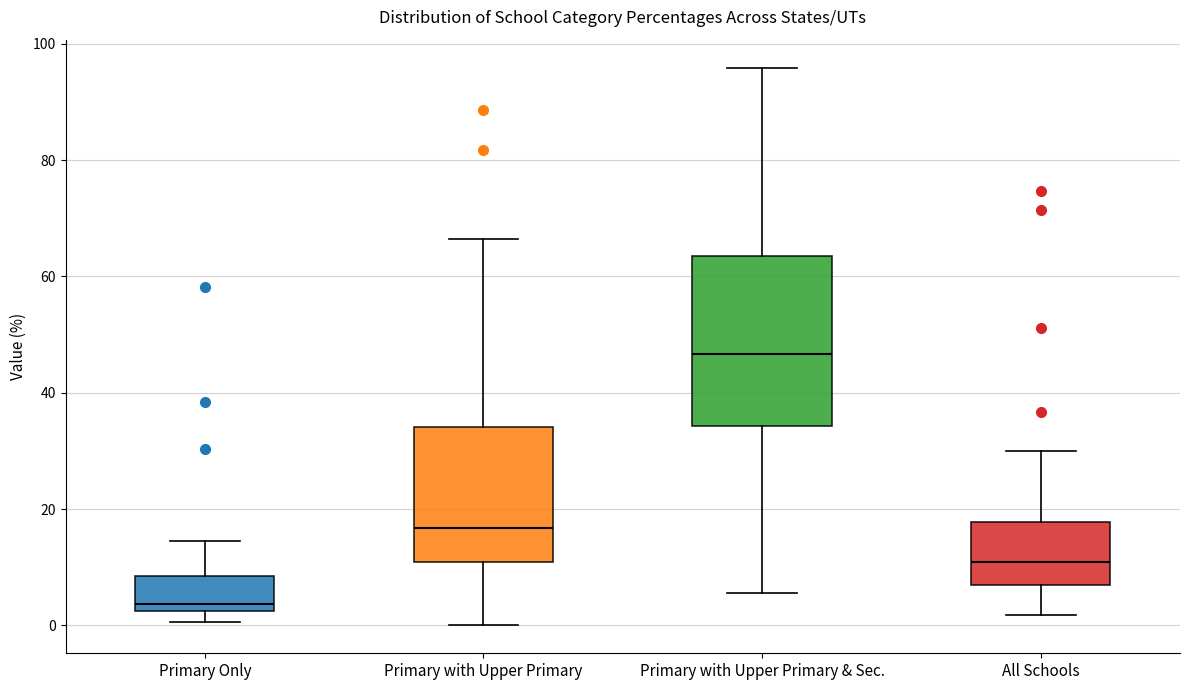

Reading left to right, read every box against the y-axis: the position of its median line, the range the box covers, and the ends of its whiskers. The values are not printed on the chart, so give them approximately, as read against the axis.

Primary Only: median 4, box 2 to 8, whiskers 0 to 14
Primary with Upper Primary: median 16, box 10 to 34, whiskers 0 to 66
Primary with Upper Primary & Sec.: median 46, box 34 to 64, whiskers 6 to 96
All Schools: median 10, box 6 to 18, whiskers 2 to 30